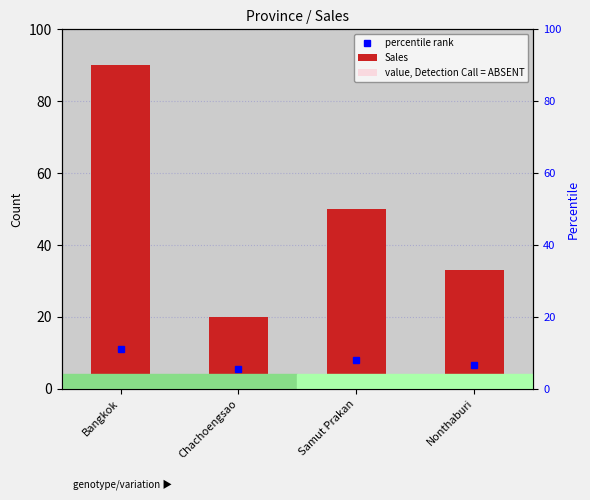

How many categories are shown in the chart?

4